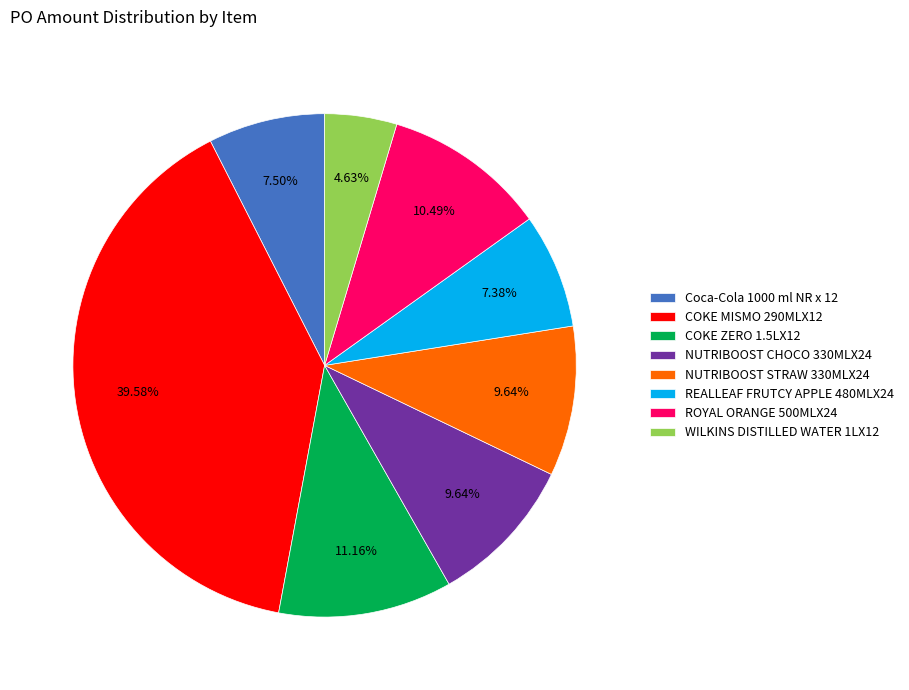

Between Coca-Cola 1000 ml NR x 12 and NUTRIBOOST STRAW 330MLX24, which is larger?

NUTRIBOOST STRAW 330MLX24